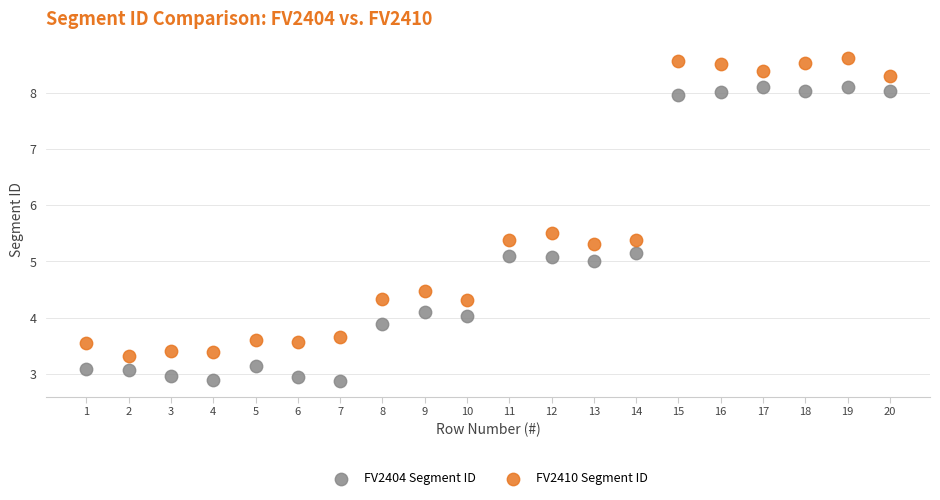

Which series reaches the minimum Y coordinate?

FV2404 Segment ID